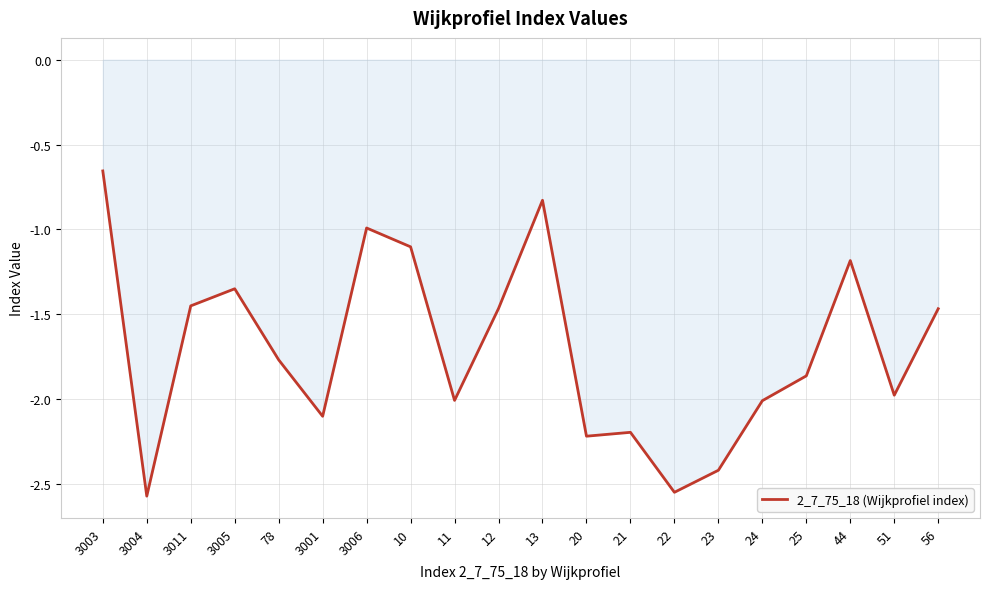

Which category has the highest value across all series?

3003